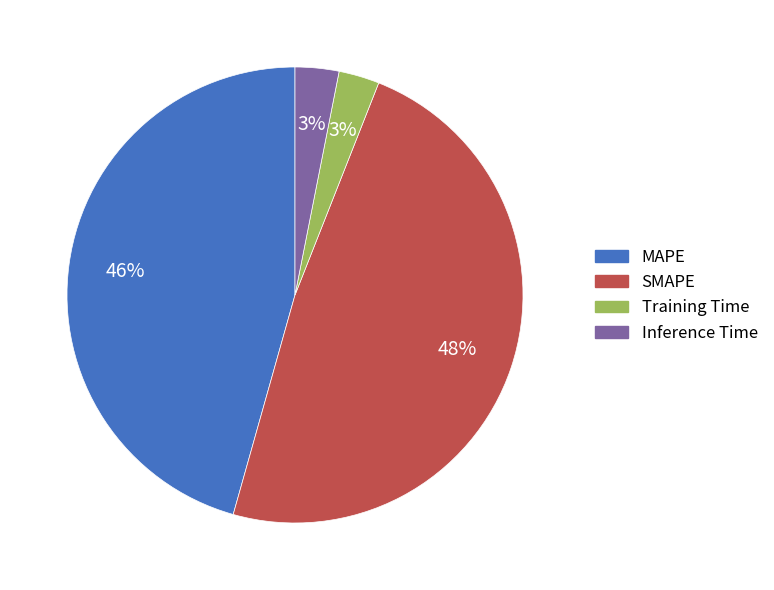

Combined, do MAPE and SMAPE account for over 50%?

Yes